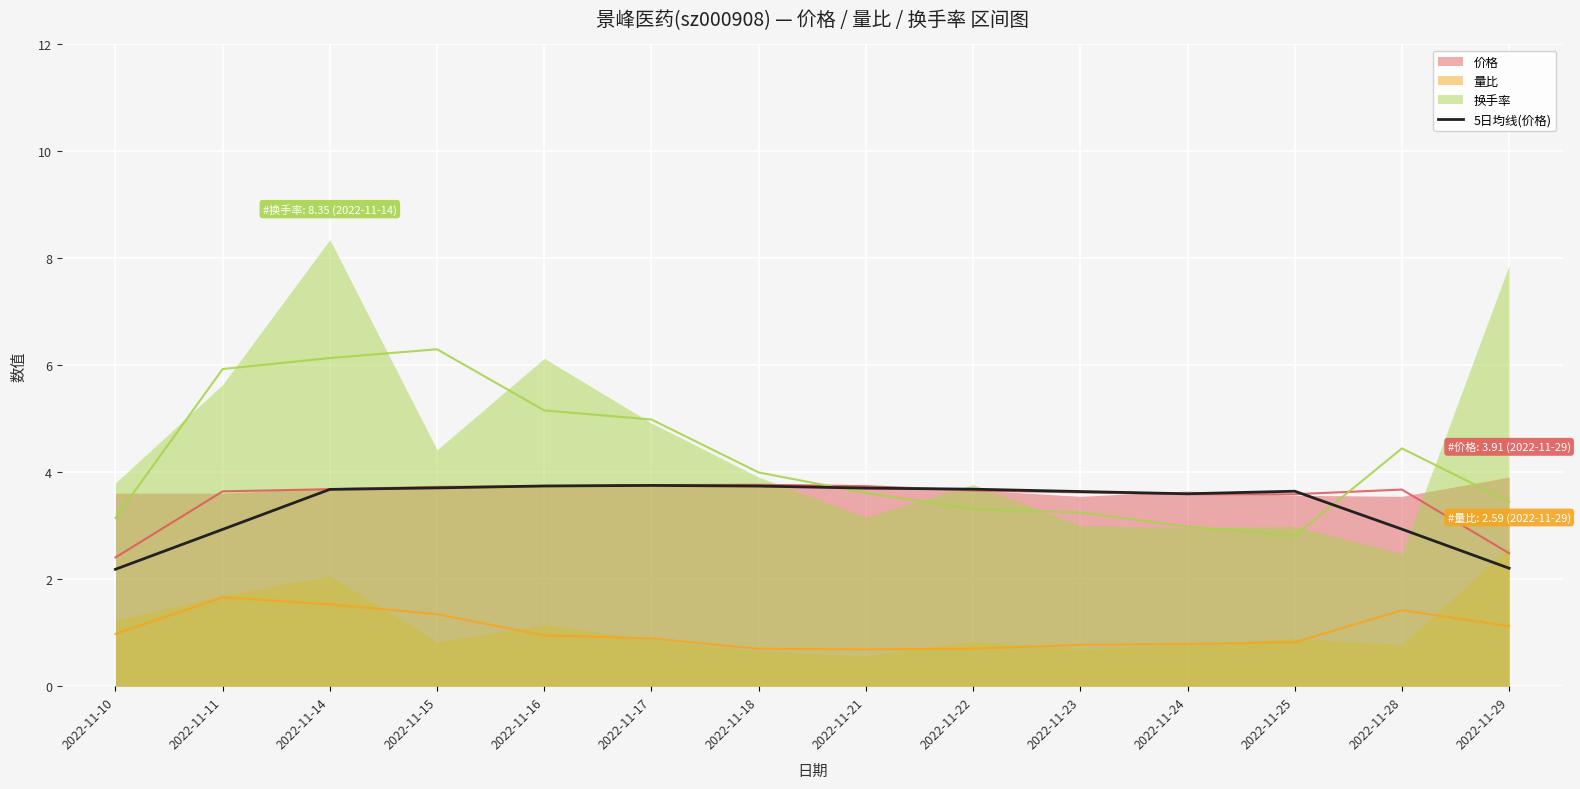

How many values are below 3?

4